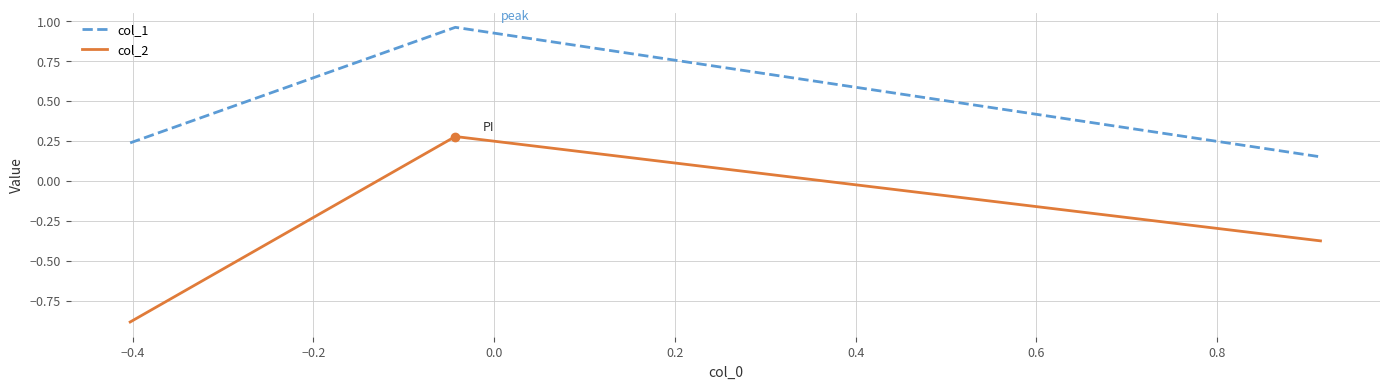

Is this an area chart (filled region under the line)?

No